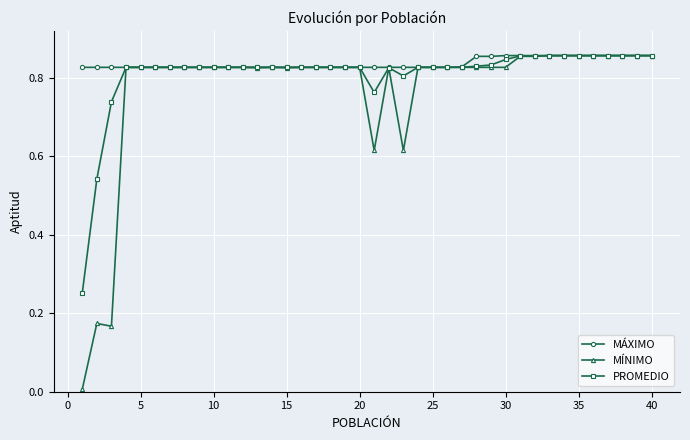

Which series has the largest range (max minus min)?

MÍNIMO